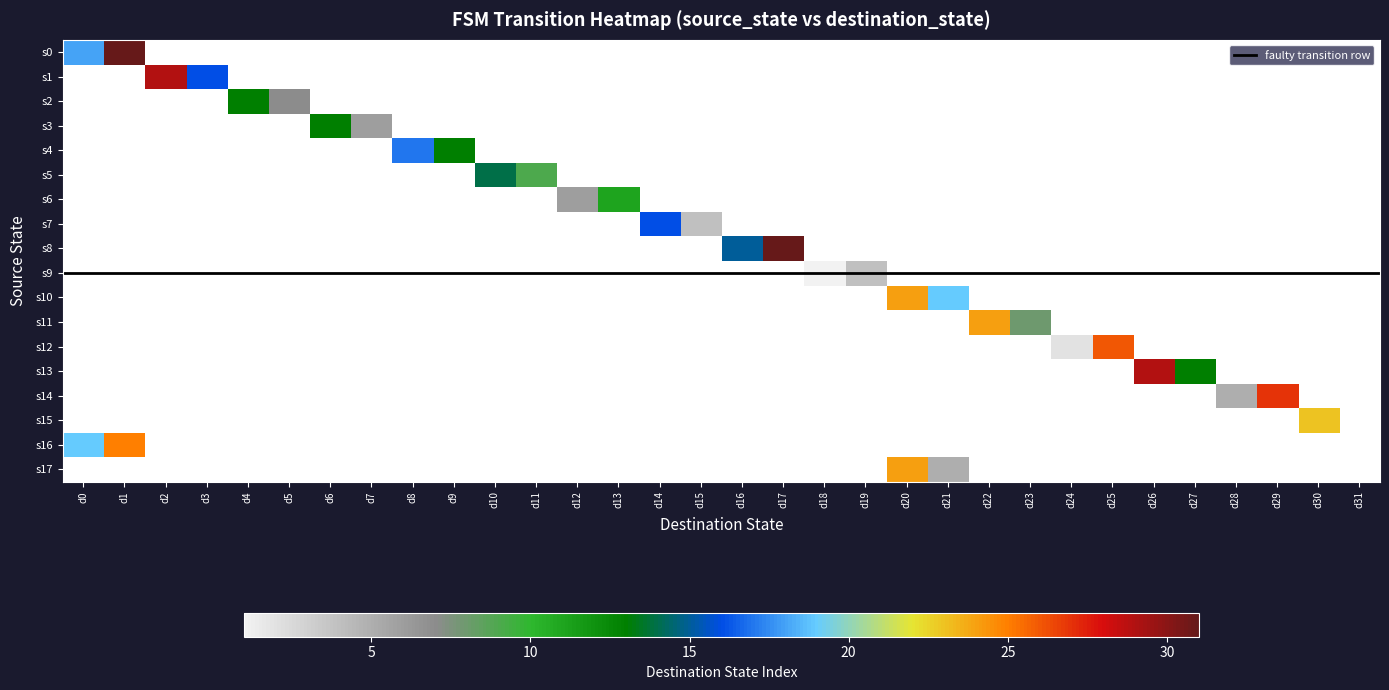

Where is 13 nearest to the value 14?

27